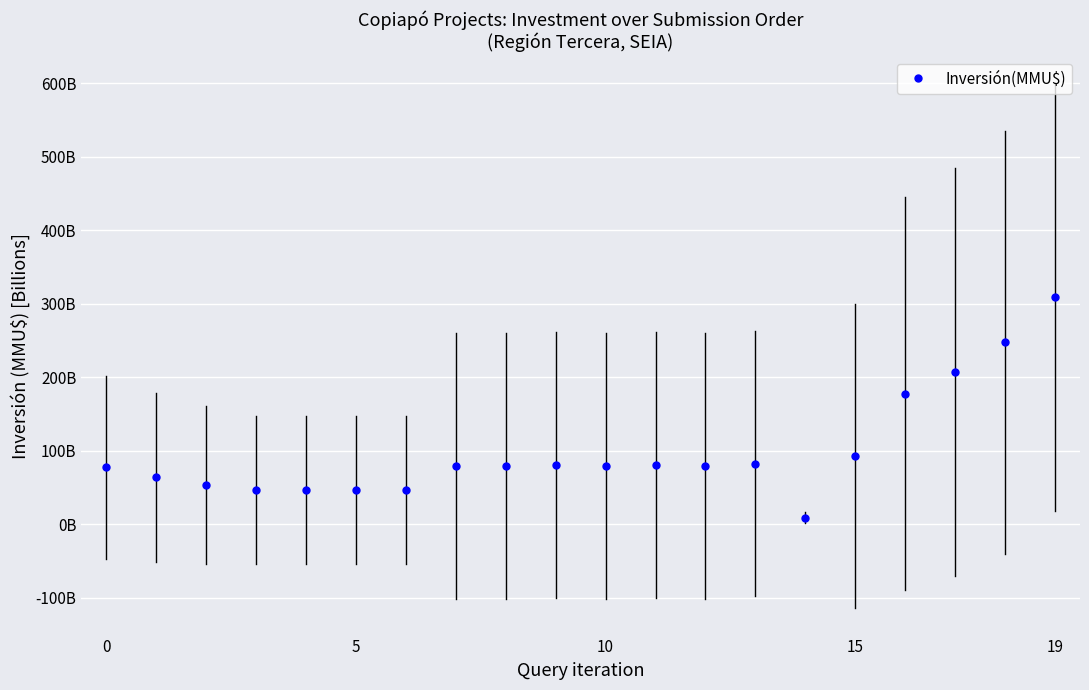

Reading left to right, transcribe all the data shown in this chart.

77.5	63.9	53.8	46.5	46.9	46.8	46.5	79.3	79.7	80.2	80.0	80.4	79.3	82.4	9.1	93.1	177.9	207.3	247.5	309.0